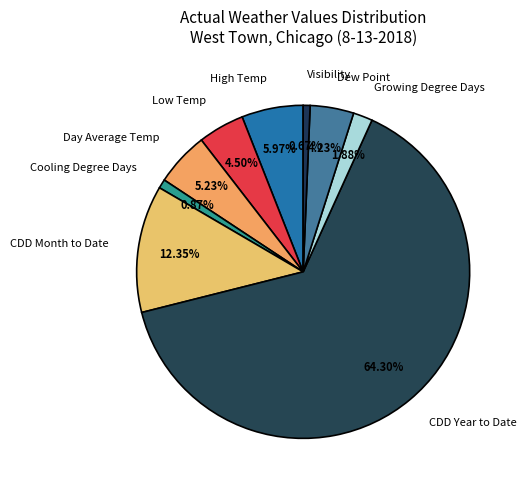

How many slices are in this pie chart?

9